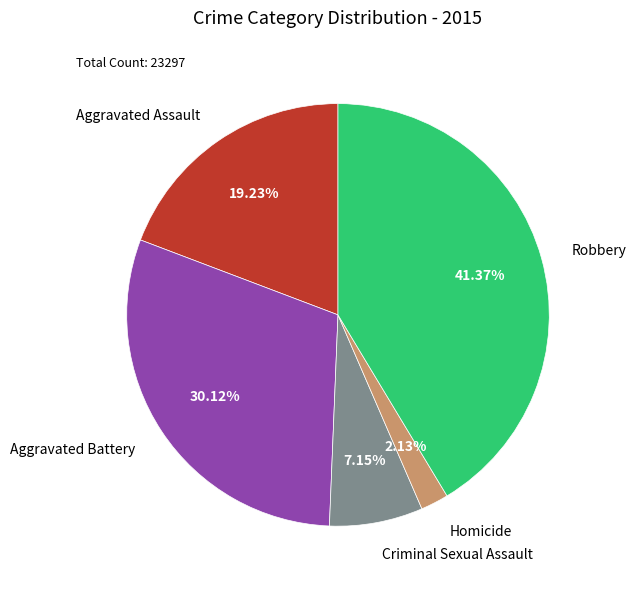

What is the ratio of the value at Criminal Sexual Assault to the value at Homicide?

3.4